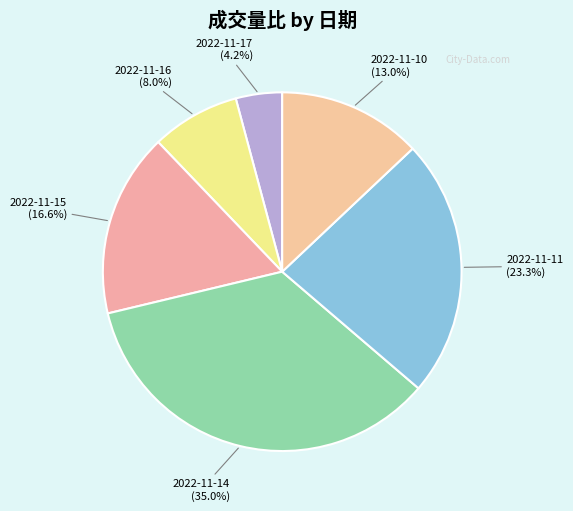

Is 2022-11-14 the majority of the pie?

No